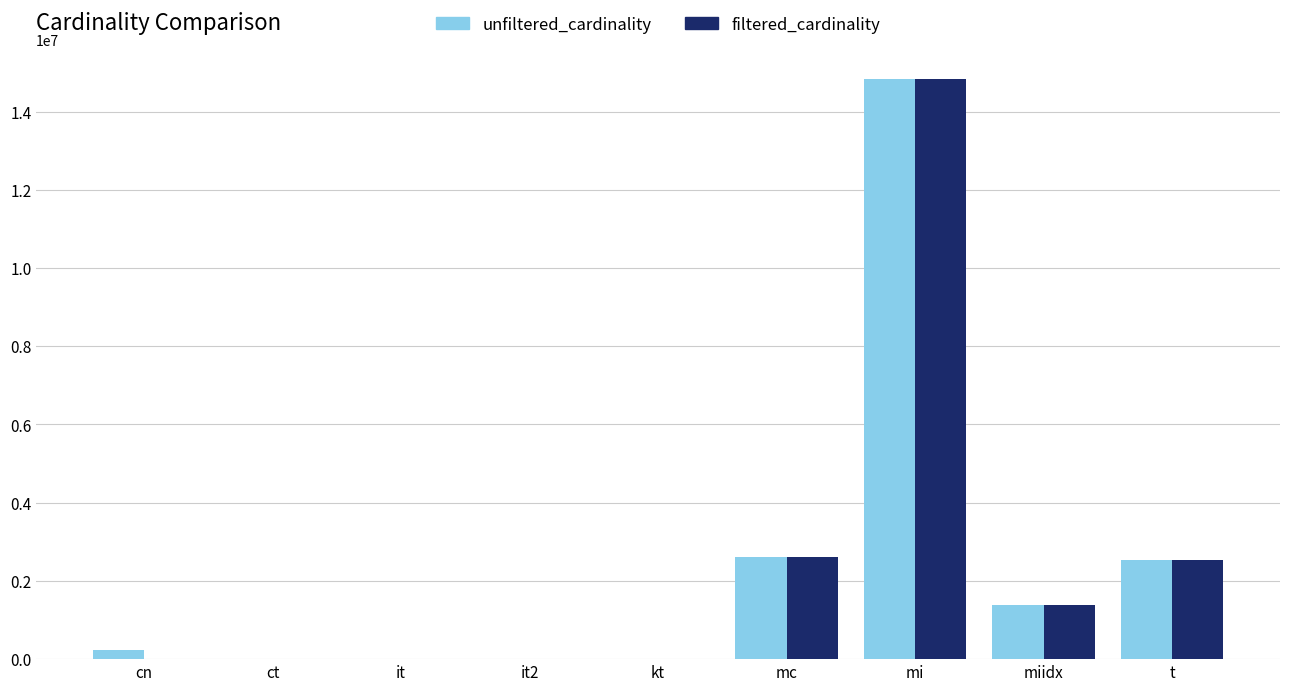

What is the spread (max minus min) of values at ct?

3